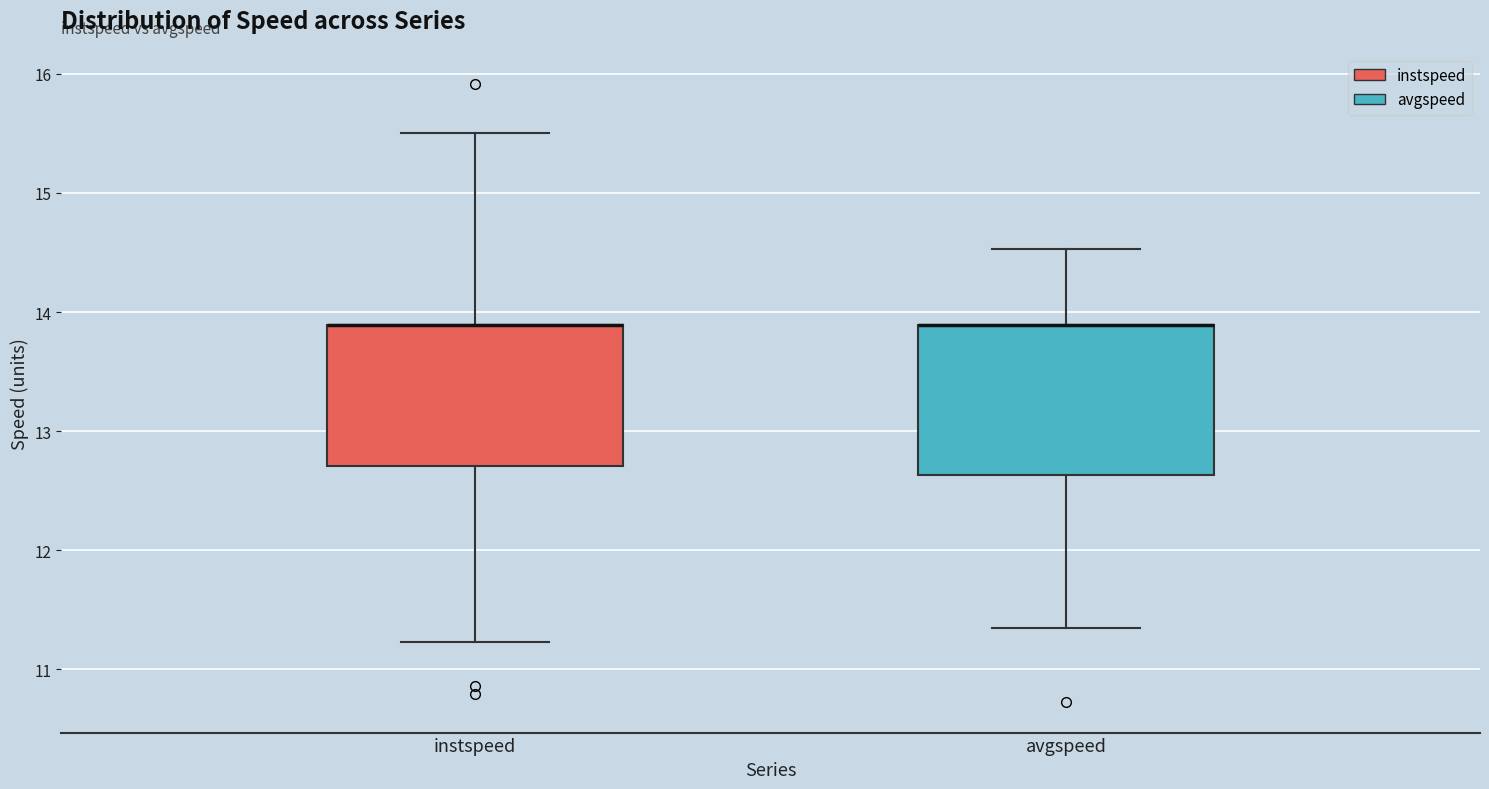

Reading left to right, read every box against the y-axis: the position of its median line, the range the box covers, and the ends of its whiskers. The values are not printed on the chart, so give them approximately, as read against the axis.

instspeed: median 13.9 (drawn on the box's upper edge), box 12.7 to 13.9, whiskers 11.2 to 15.5
avgspeed: median 13.9 (drawn on the box's upper edge), box 12.6 to 13.9, whiskers 11.3 to 14.5